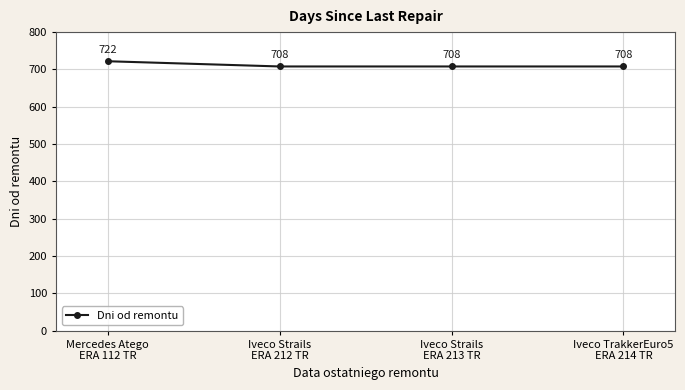

What is the smallest value displayed?

708